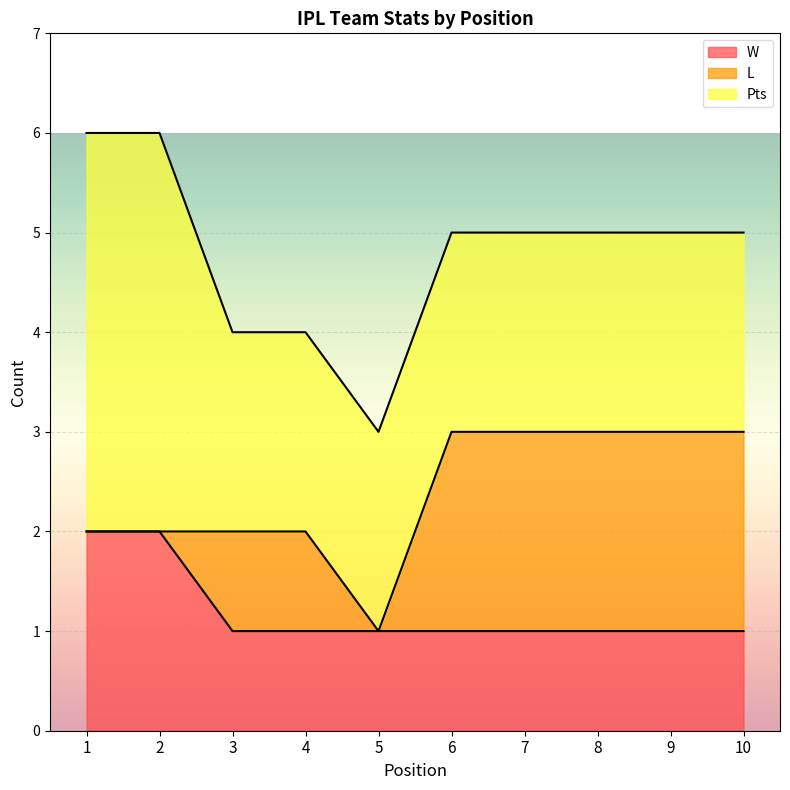

Which series has the widest spread of values?

L